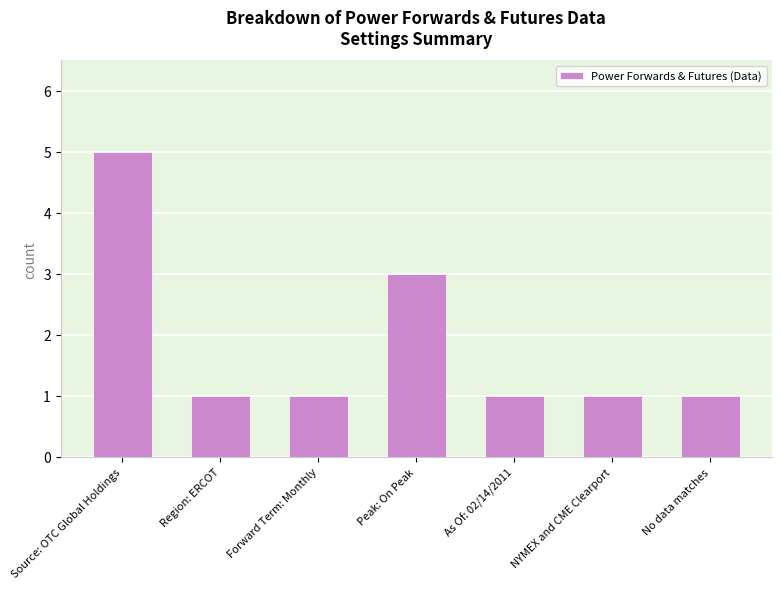

Reading left to right, transcribe all the data shown in this chart.

5	1	1	3	1	1	1